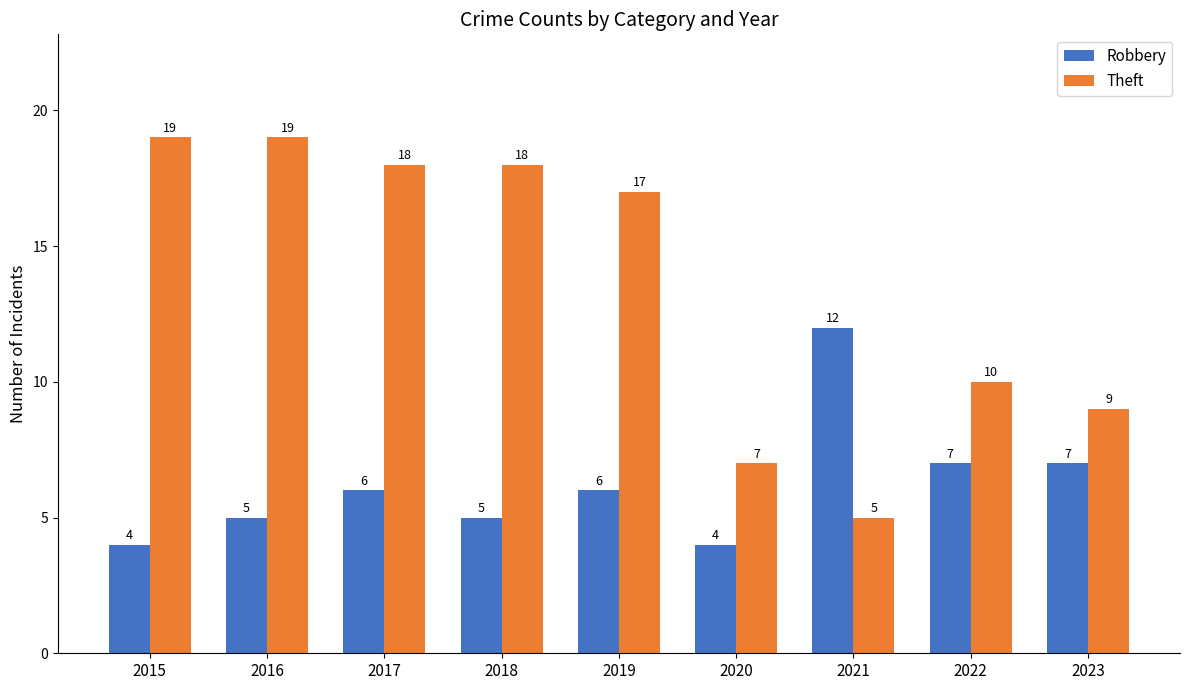

Which series has the largest total across all categories?

Theft